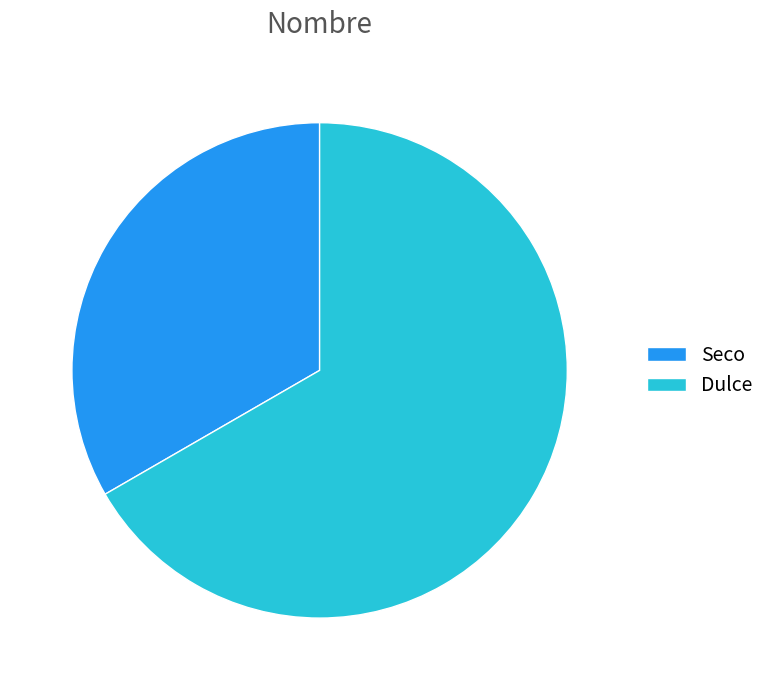

Does Seco account for over 50% of the chart?

No